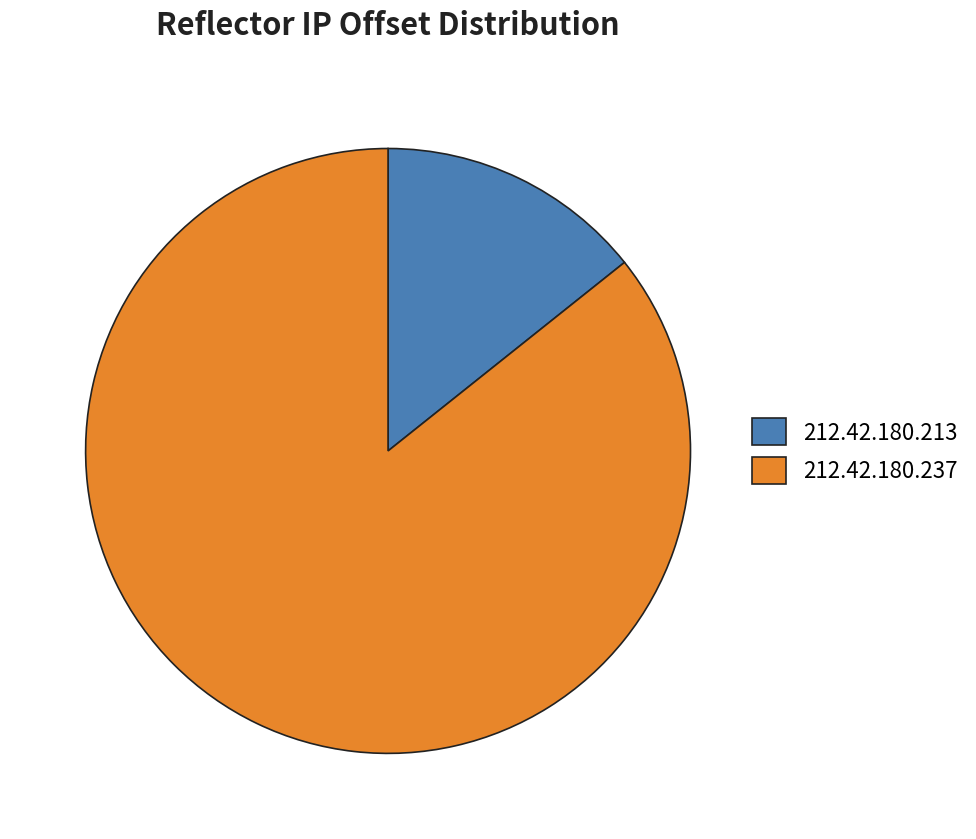

Is it true that 212.42.180.237 is 81% of the pie?

False